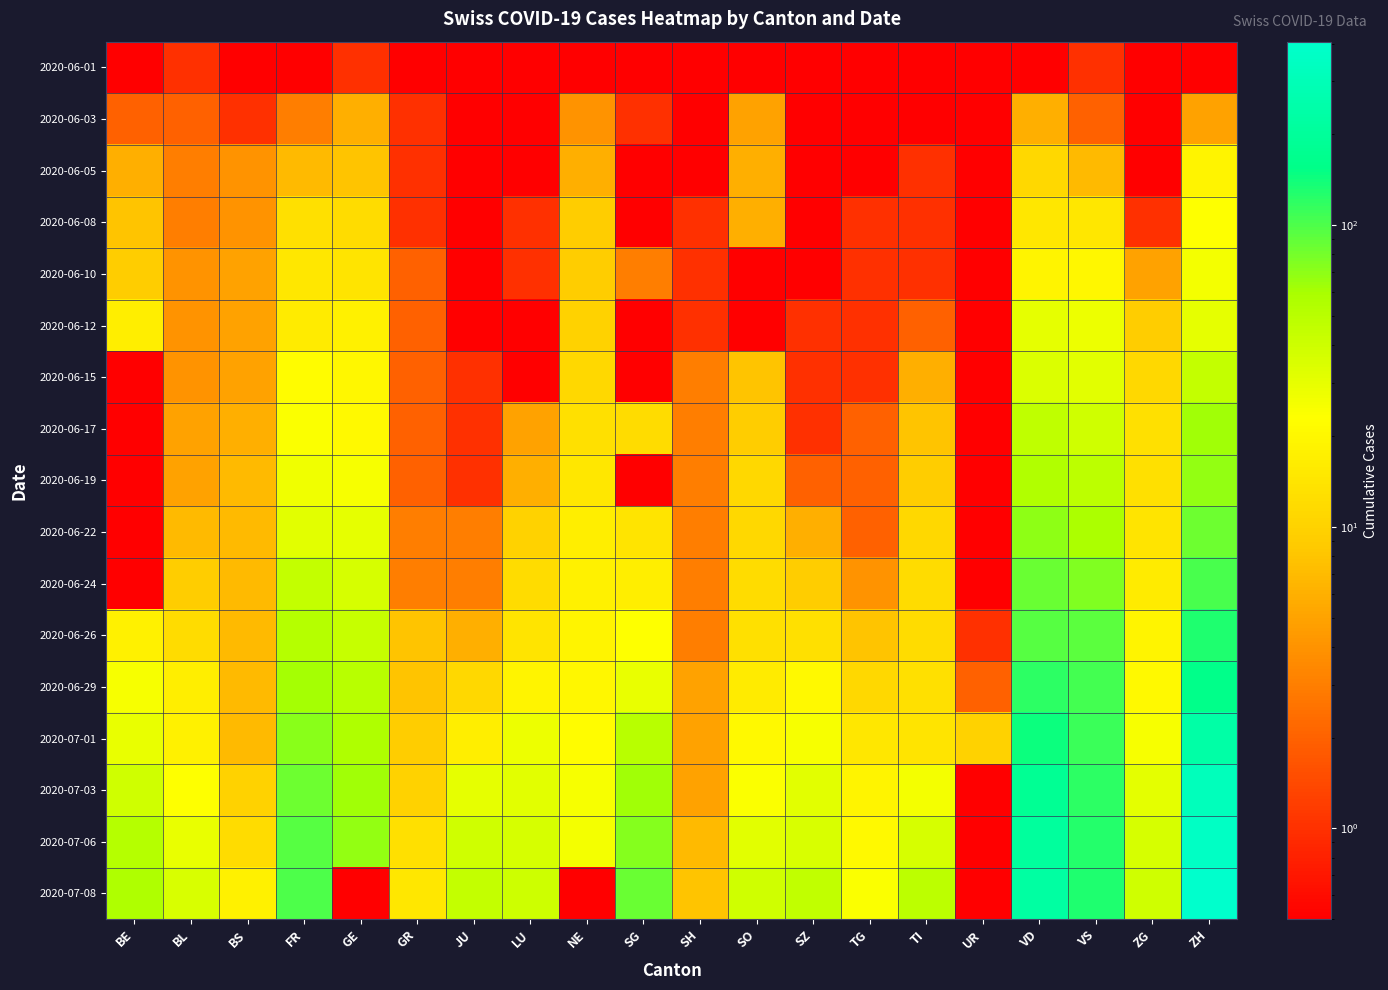

Reading right to left, extract all data points from this chart.

2020-06-01: ZH=0.1	ZG=0.1	VS=1.0	VD=0.1	UR=0.1	TI=0.1	TG=0.1	SZ=0.1	SO=0.1	SH=0.1	SG=0.1	NE=0.1	LU=0.1	JU=0.1	GR=0.1	GE=1.0	FR=0.1	BS=0.1	BL=1.0	BE=0.1
2020-06-03: ZH=5.0	ZG=0.1	VS=2.0	VD=6.0	UR=0.1	TI=0.1	TG=0.1	SZ=0.1	SO=5.0	SH=0.1	SG=1.0	NE=4.0	LU=0.1	JU=0.1	GR=1.0	GE=6.0	FR=3.0	BS=1.0	BL=2.0	BE=2.0
2020-06-05: ZH=19.0	ZG=0.1	VS=7.0	VD=11.0	UR=0.1	TI=1.0	TG=0.1	SZ=0.1	SO=6.0	SH=0.1	SG=0.1	NE=6.0	LU=0.1	JU=0.1	GR=1.0	GE=8.0	FR=7.0	BS=4.0	BL=3.0	BE=6.0
2020-06-08: ZH=23.0	ZG=1.0	VS=15.0	VD=15.0	UR=0.1	TI=1.0	TG=1.0	SZ=0.1	SO=6.0	SH=1.0	SG=0.1	NE=9.0	LU=1.0	JU=0.1	GR=1.0	GE=12.0	FR=13.0	BS=4.0	BL=3.0	BE=8.0
2020-06-10: ZH=26.0	ZG=5.0	VS=20.0	VD=19.0	UR=0.1	TI=1.0	TG=1.0	SZ=0.1	SO=0.1	SH=1.0	SG=3.0	NE=9.0	LU=1.0	JU=0.1	GR=2.0	GE=14.0	FR=15.0	BS=5.0	BL=4.0	BE=9.0
2020-06-12: ZH=30.0	ZG=9.0	VS=28.0	VD=30.0	UR=0.1	TI=2.0	TG=1.0	SZ=1.0	SO=0.1	SH=1.0	SG=0.1	NE=10.0	LU=0.1	JU=0.1	GR=2.0	GE=18.0	FR=16.0	BS=5.0	BL=4.0	BE=17.0
2020-06-15: ZH=45.0	ZG=11.0	VS=32.0	VD=34.0	UR=0.1	TI=6.0	TG=1.0	SZ=1.0	SO=8.0	SH=3.0	SG=0.1	NE=11.0	LU=0.1	JU=1.0	GR=2.0	GE=20.0	FR=22.0	BS=5.0	BL=4.0	BE=0.1
2020-06-17: ZH=62.0	ZG=13.0	VS=39.0	VD=47.0	UR=0.1	TI=8.0	TG=2.0	SZ=1.0	SO=9.0	SH=3.0	SG=12.0	NE=13.0	LU=5.0	JU=1.0	GR=2.0	GE=21.0	FR=24.0	BS=6.0	BL=5.0	BE=0.1
2020-06-19: ZH=68.0	ZG=13.0	VS=48.0	VD=55.0	UR=0.1	TI=9.0	TG=2.0	SZ=2.0	SO=11.0	SH=3.0	SG=0.1	NE=15.0	LU=6.0	JU=1.0	GR=2.0	GE=25.0	FR=27.0	BS=7.0	BL=5.0	BE=0.1
2020-06-22: ZH=83.0	ZG=14.0	VS=58.0	VD=70.0	UR=0.1	TI=11.0	TG=2.0	SZ=6.0	SO=11.0	SH=3.0	SG=14.0	NE=17.0	LU=10.0	JU=3.0	GR=3.0	GE=30.0	FR=32.0	BS=7.0	BL=7.0	BE=0.1
2020-06-24: ZH=103.0	ZG=16.0	VS=75.0	VD=85.0	UR=0.1	TI=12.0	TG=4.0	SZ=9.0	SO=12.0	SH=3.0	SG=17.0	NE=18.0	LU=12.0	JU=3.0	GR=3.0	GE=36.0	FR=44.0	BS=7.0	BL=9.0	BE=0.1
2020-06-26: ZH=129.0	ZG=19.0	VS=92.0	VD=94.0	UR=1.0	TI=12.0	TG=8.0	SZ=13.0	SO=13.0	SH=3.0	SG=23.0	NE=19.0	LU=14.0	JU=6.0	GR=8.0	GE=43.0	FR=52.0	BS=7.0	BL=12.0	BE=18.0
2020-06-29: ZH=161.0	ZG=21.0	VS=105.0	VD=120.0	UR=2.0	TI=13.0	TG=11.0	SZ=21.0	SO=16.0	SH=5.0	SG=29.0	NE=20.0	LU=19.0	JU=11.0	GR=8.0	GE=51.0	FR=61.0	BS=7.0	BL=17.0	BE=25.0
2020-07-01: ZH=237.0	ZG=25.0	VS=112.0	VD=144.0	UR=10.0	TI=14.0	TG=15.0	SZ=25.0	SO=21.0	SH=5.0	SG=51.0	NE=22.0	LU=28.0	JU=17.0	GR=9.0	GE=56.0	FR=72.0	BS=7.0	BL=18.0	BE=29.0
2020-07-03: ZH=317.0	ZG=31.0	VS=120.0	VD=183.0	UR=0.1	TI=26.0	TG=19.0	SZ=32.0	SO=24.0	SH=5.0	SG=62.0	NE=25.0	LU=32.0	JU=30.0	GR=10.0	GE=63.0	FR=84.0	BS=10.0	BL=23.0	BE=39.0
2020-07-06: ZH=357.0	ZG=36.0	VS=126.0	VD=206.0	UR=0.1	TI=36.0	TG=21.0	SZ=35.0	SO=32.0	SH=7.0	SG=73.0	NE=26.0	LU=36.0	JU=39.0	GR=13.0	GE=68.0	FR=94.0	BS=12.0	BL=29.0	BE=52.0
2020-07-08: ZH=406.0	ZG=39.0	VS=129.0	VD=228.0	UR=0.1	TI=48.0	TG=24.0	SZ=46.0	SO=39.0	SH=8.0	SG=85.0	NE=0.1	LU=40.0	JU=44.0	GR=15.0	GE=0.1	FR=99.0	BS=18.0	BL=35.0	BE=57.0